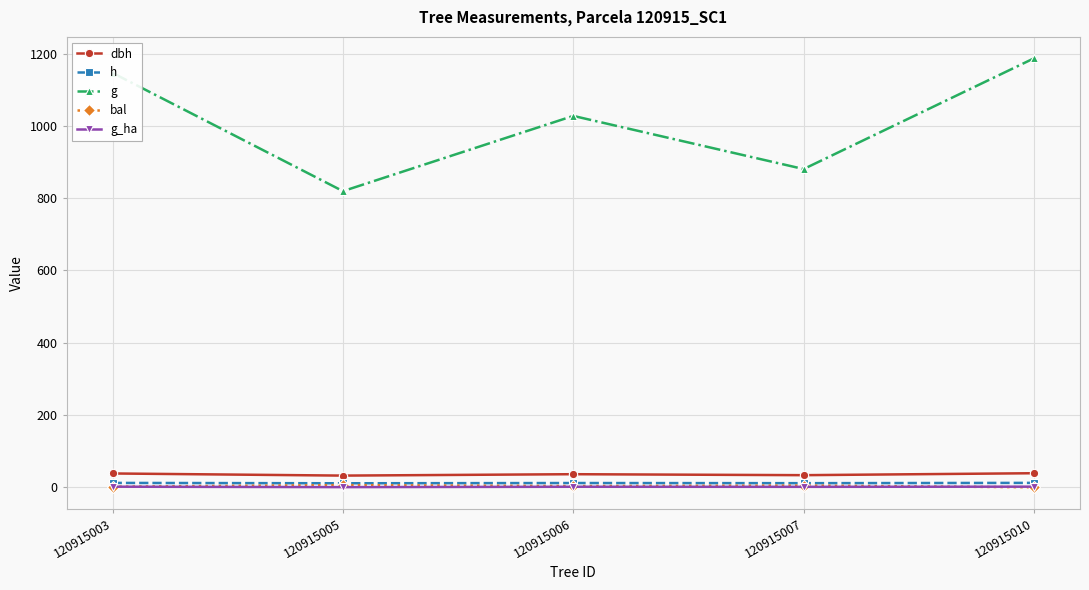

True or false: bal and dbh cross at least once.

False